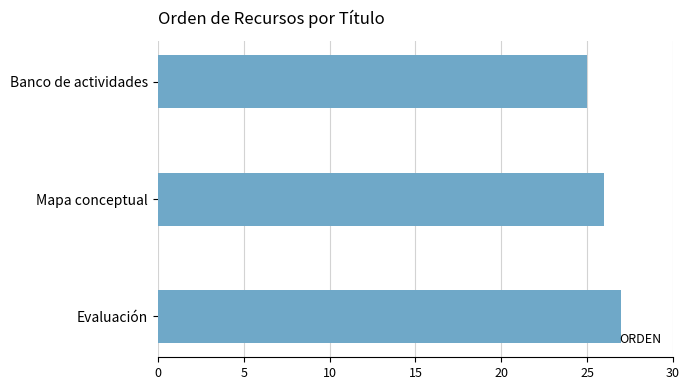

Read the value at Banco de actividades.

25